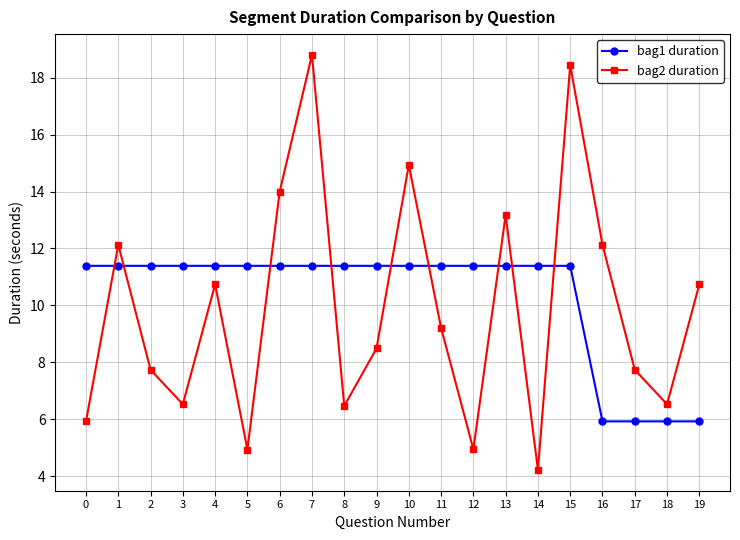

Which series has the largest range (max minus min)?

bag2 duration